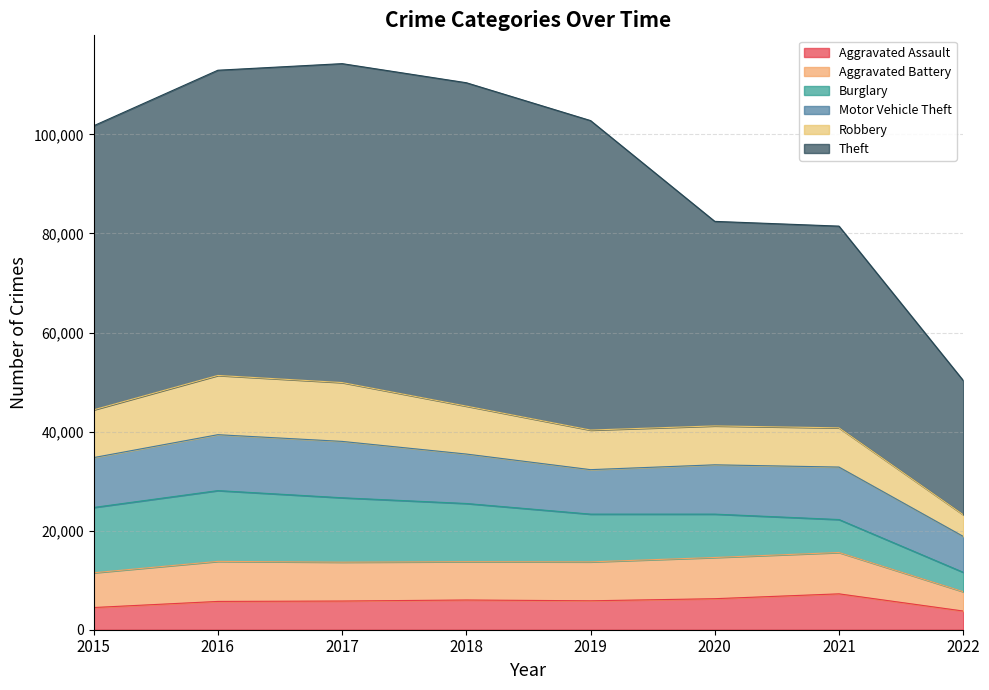

How many interior local valleys does the Aggravated Assault series have?

1